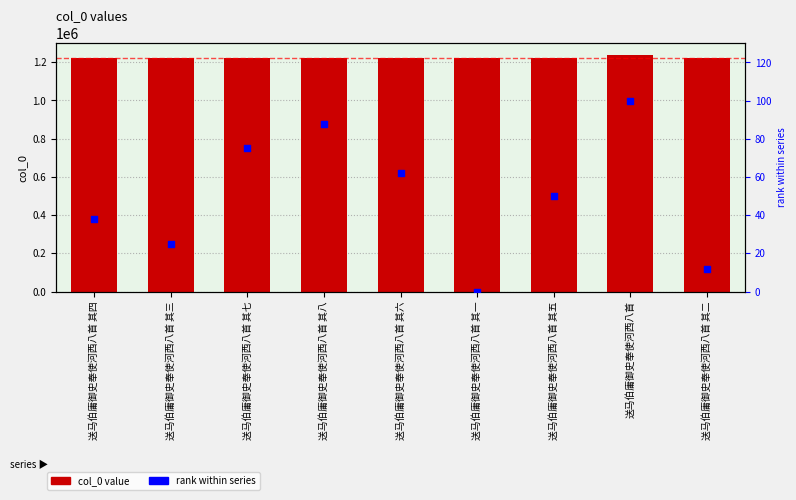

Which series reaches the maximum Y coordinate?

col_0